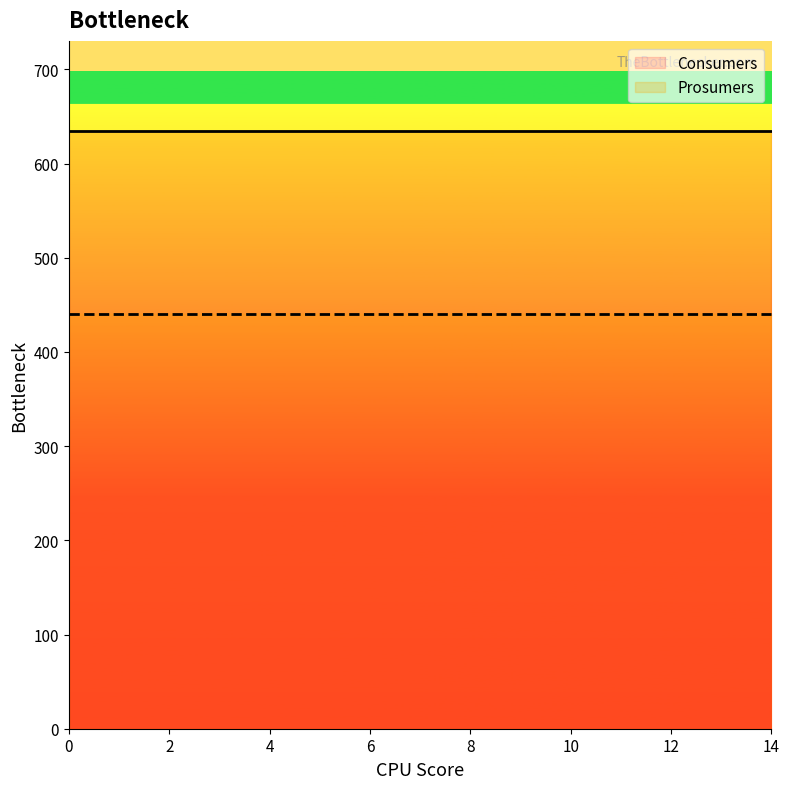

What is the difference between the highest and lowest values at 9?

195